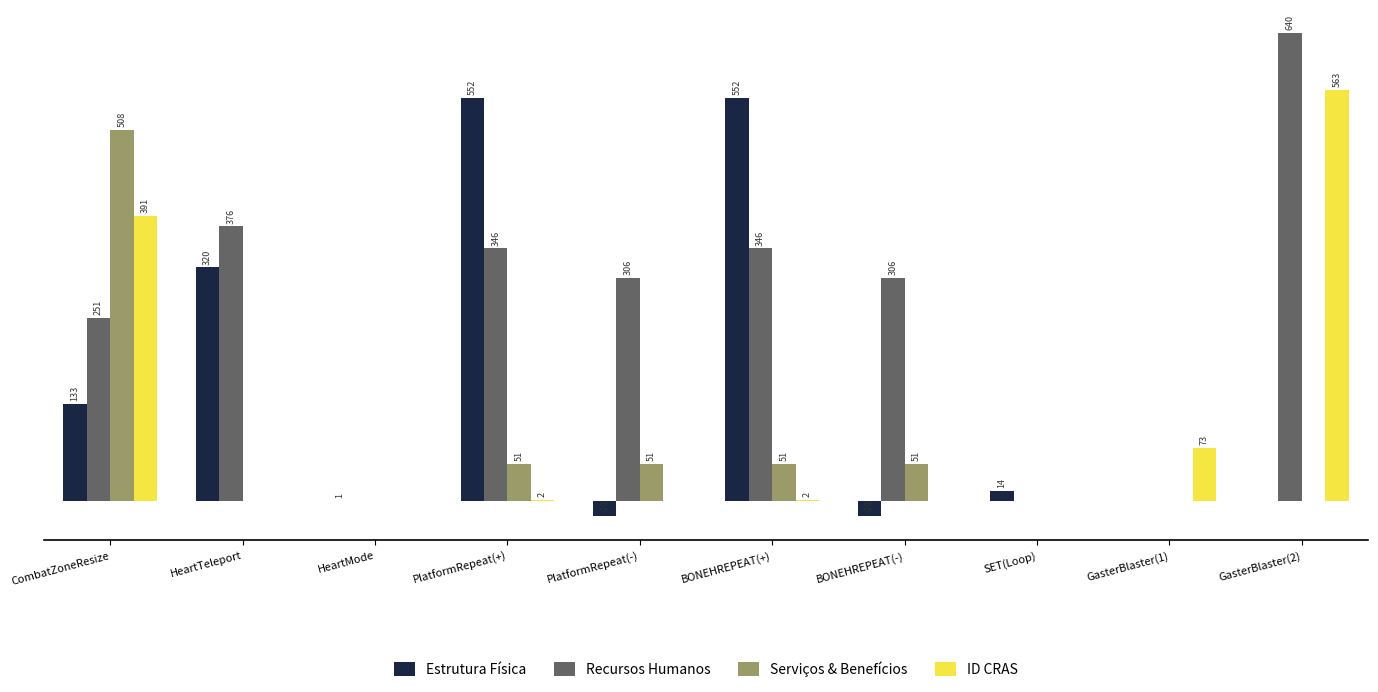

Between BONEHREPEAT(-) and SET(Loop), which series saw the biggest shift?

Recursos Humanos